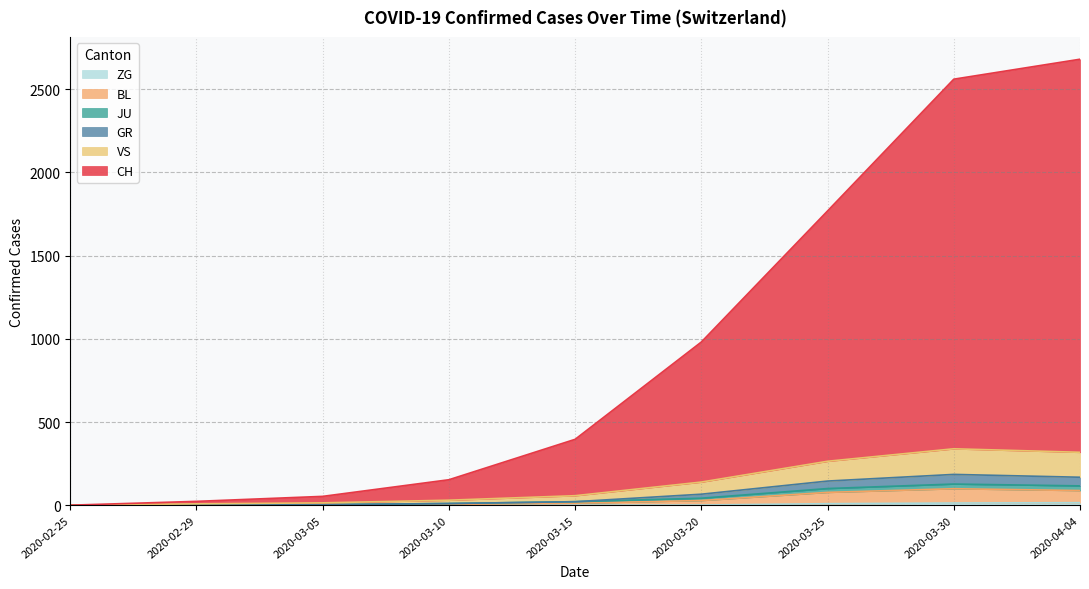

What are all the series names shown in the legend?

CH, GR, JU, VS, BL, ZG